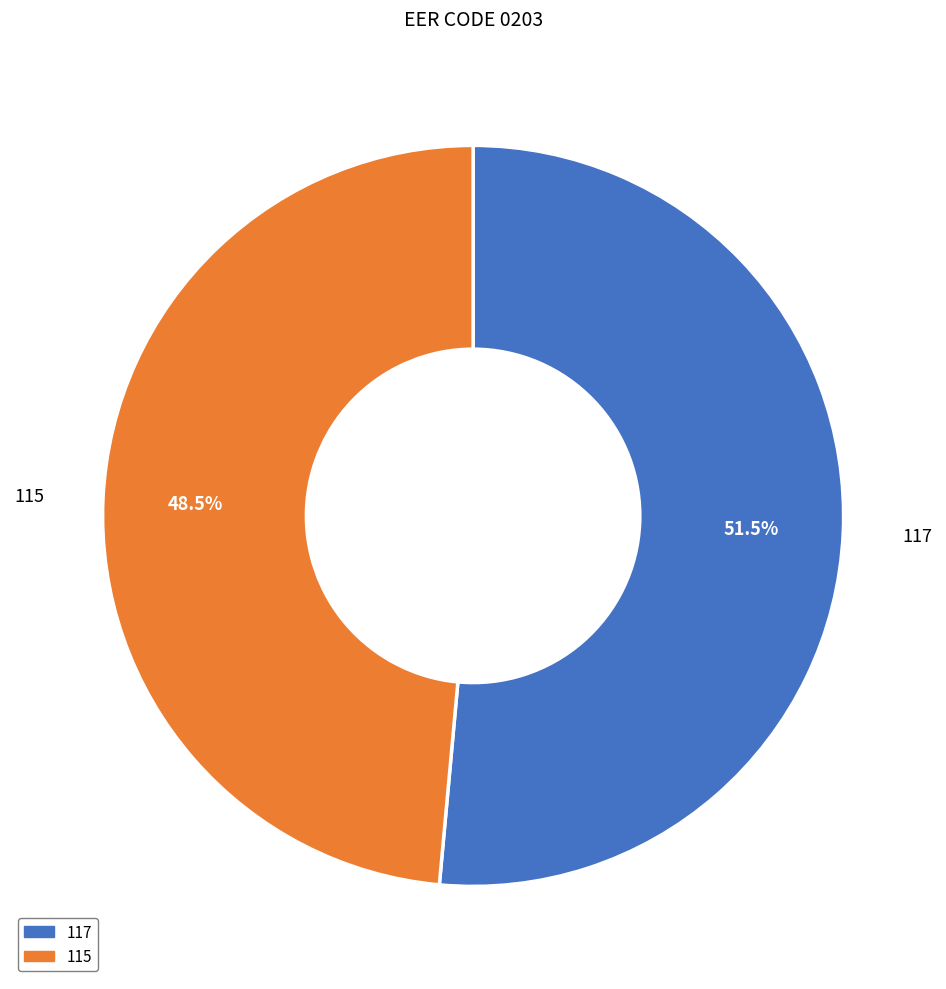

Between 115 and 117, which is larger?

117